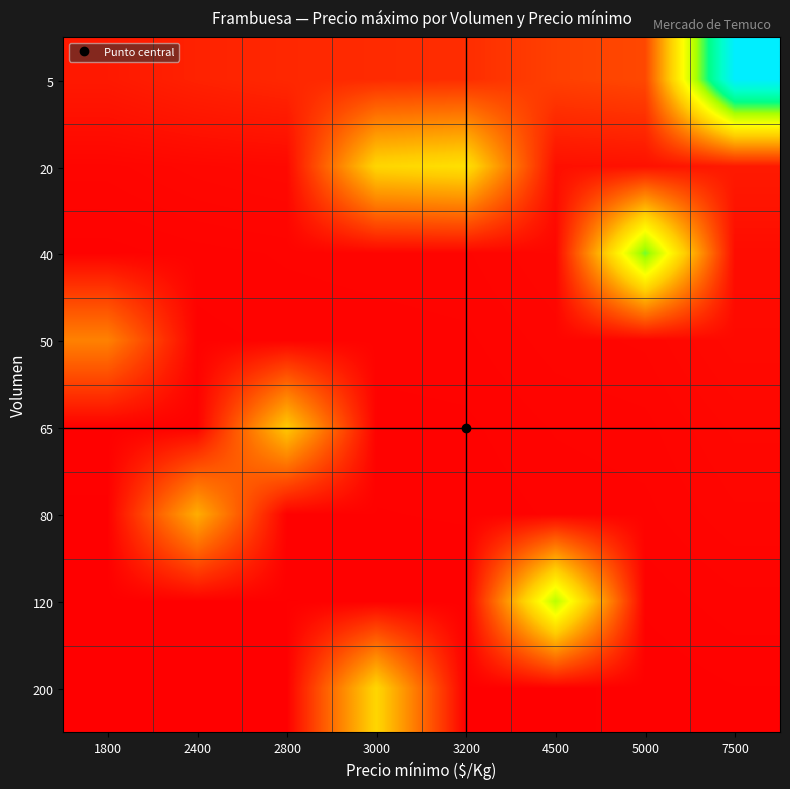

Reading left to right, transcribe all the data shown in this chart.

5: 1800=0.0	2400=0.1	2800=0.1	3000=0.1	3200=0.1	4500=0.1	5000=0.1	7500=1.0
20: 1800=0.0	2400=0.0	2800=0.0	3000=0.4	3200=0.4	4500=0.0	5000=0.0	7500=0.0
40: 1800=0.0	2400=0.0	2800=0.0	3000=0.0	3200=0.0	4500=0.0	5000=0.7	7500=0.0
50: 1800=0.2	2400=0.0	2800=0.0	3000=0.0	3200=0.0	4500=0.0	5000=0.0	7500=0.0
65: 1800=0.0	2400=0.0	2800=0.4	3000=0.0	3200=0.0	4500=0.0	5000=0.0	7500=0.0
80: 1800=0.0	2400=0.3	2800=0.0	3000=0.0	3200=0.0	4500=0.0	5000=0.0	7500=0.0
120: 1800=0.0	2400=0.0	2800=0.0	3000=0.0	3200=0.0	4500=0.6	5000=0.0	7500=0.0
200: 1800=0.0	2400=0.0	2800=0.0	3000=0.4	3200=0.0	4500=0.0	5000=0.0	7500=0.0